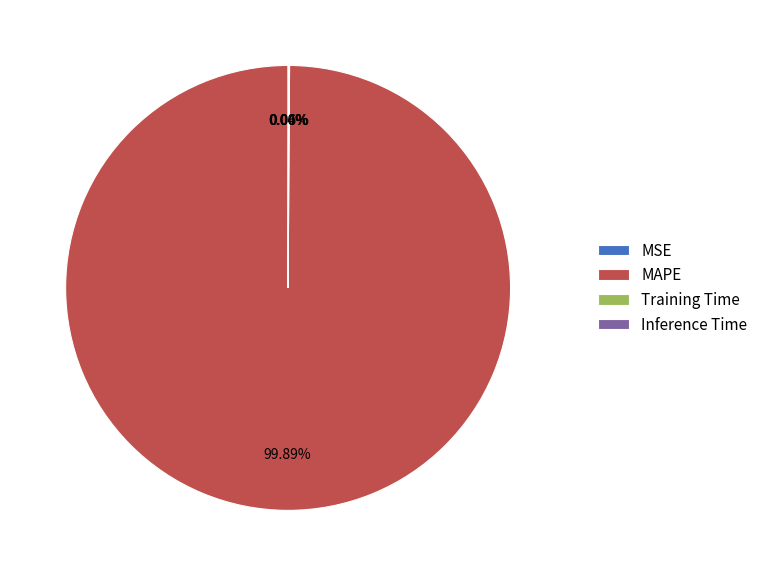

Which category has the biggest portion of the pie?

MAPE